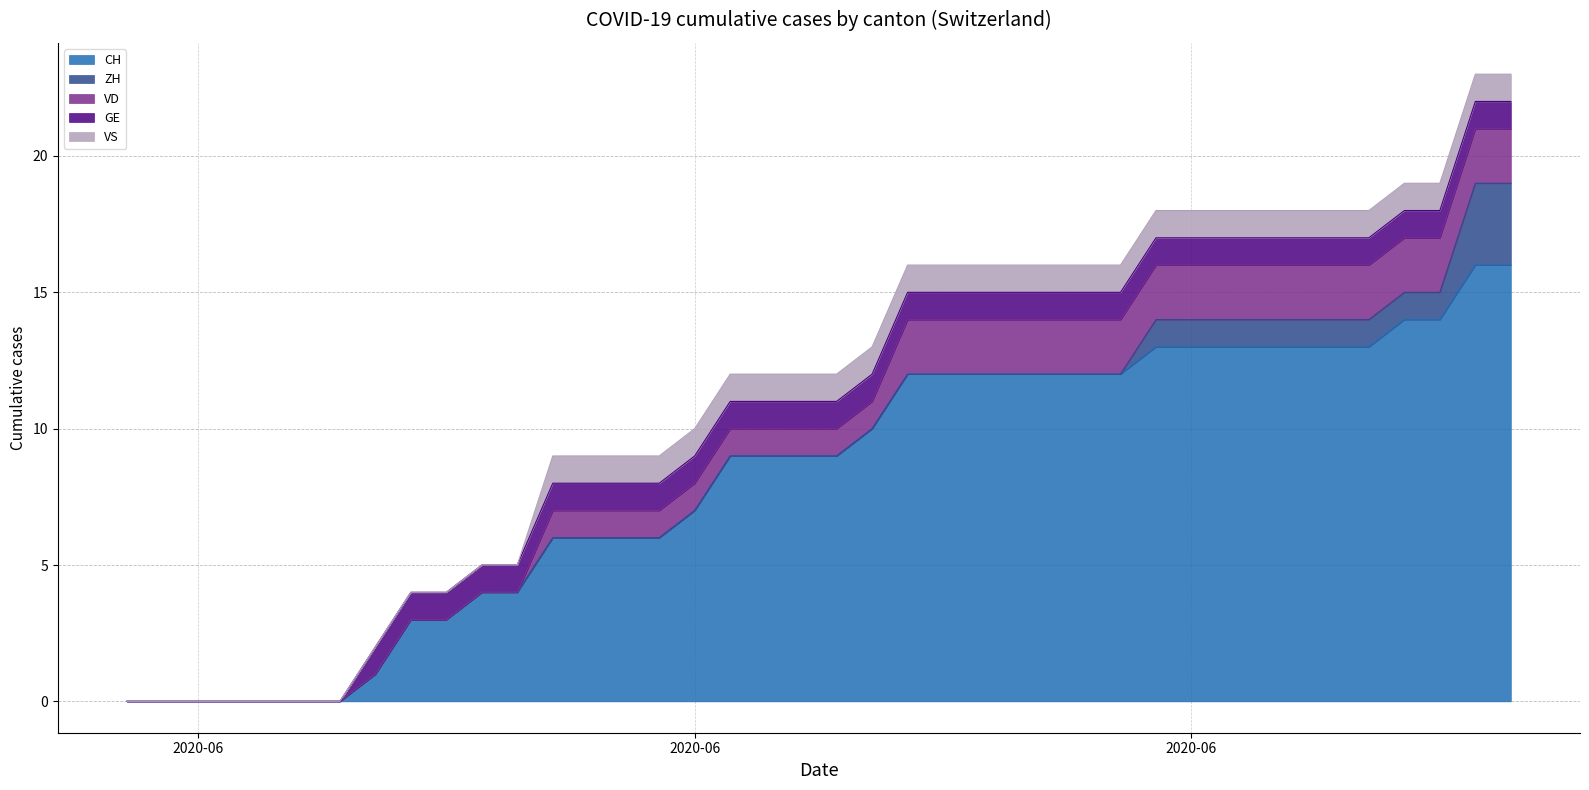

Is it true that ZH equals 1 at 2020-07-01?

True